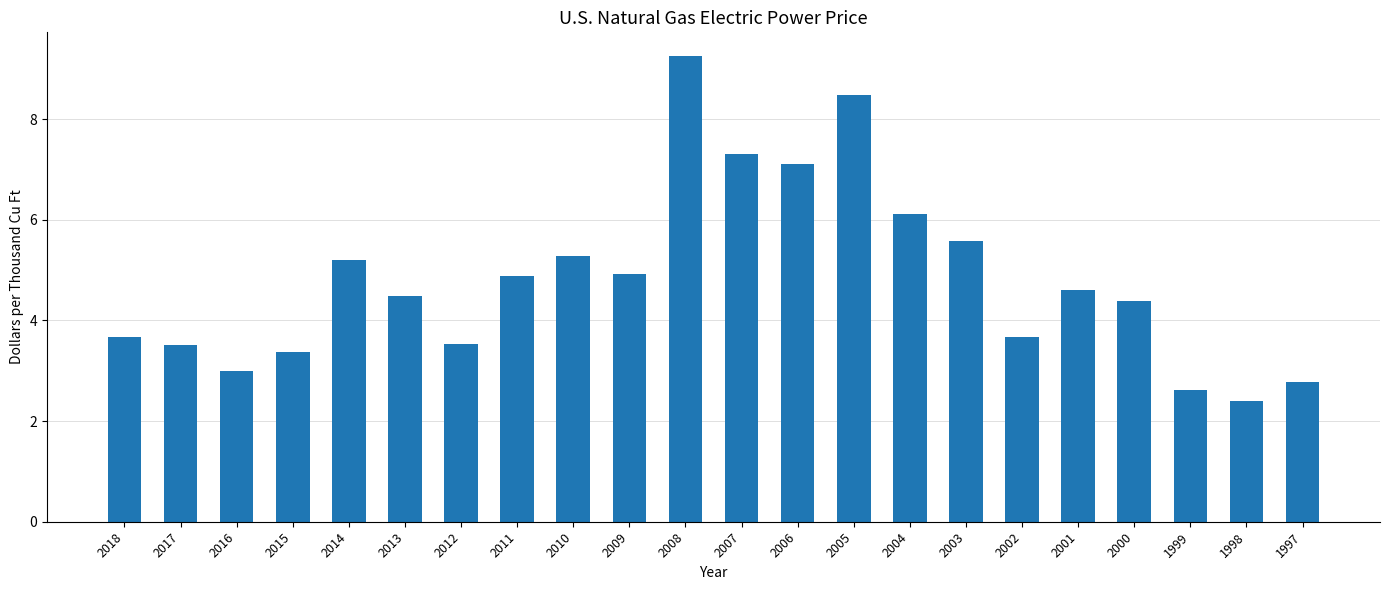

Does the chart contain stacked bars?

No